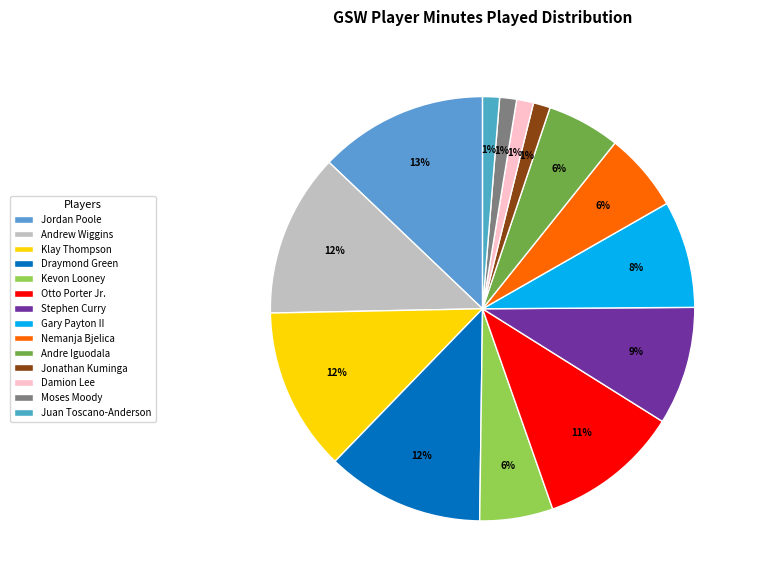

Does any single category account for the majority?

No